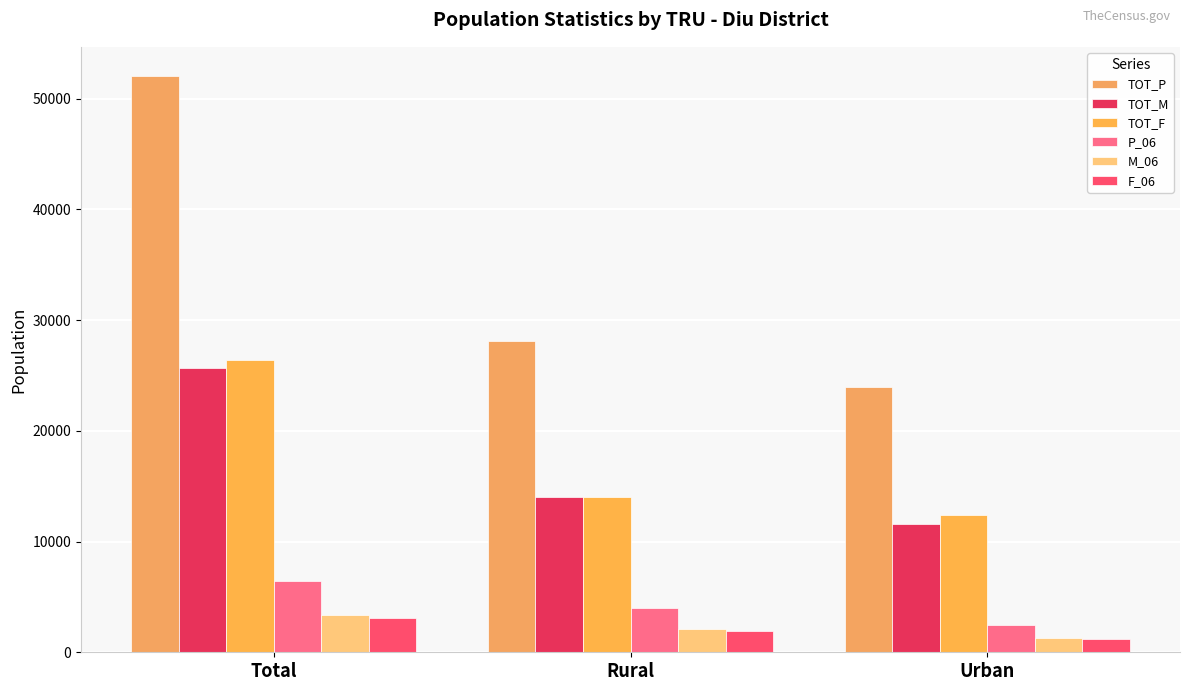

Does the chart contain stacked bars?

No